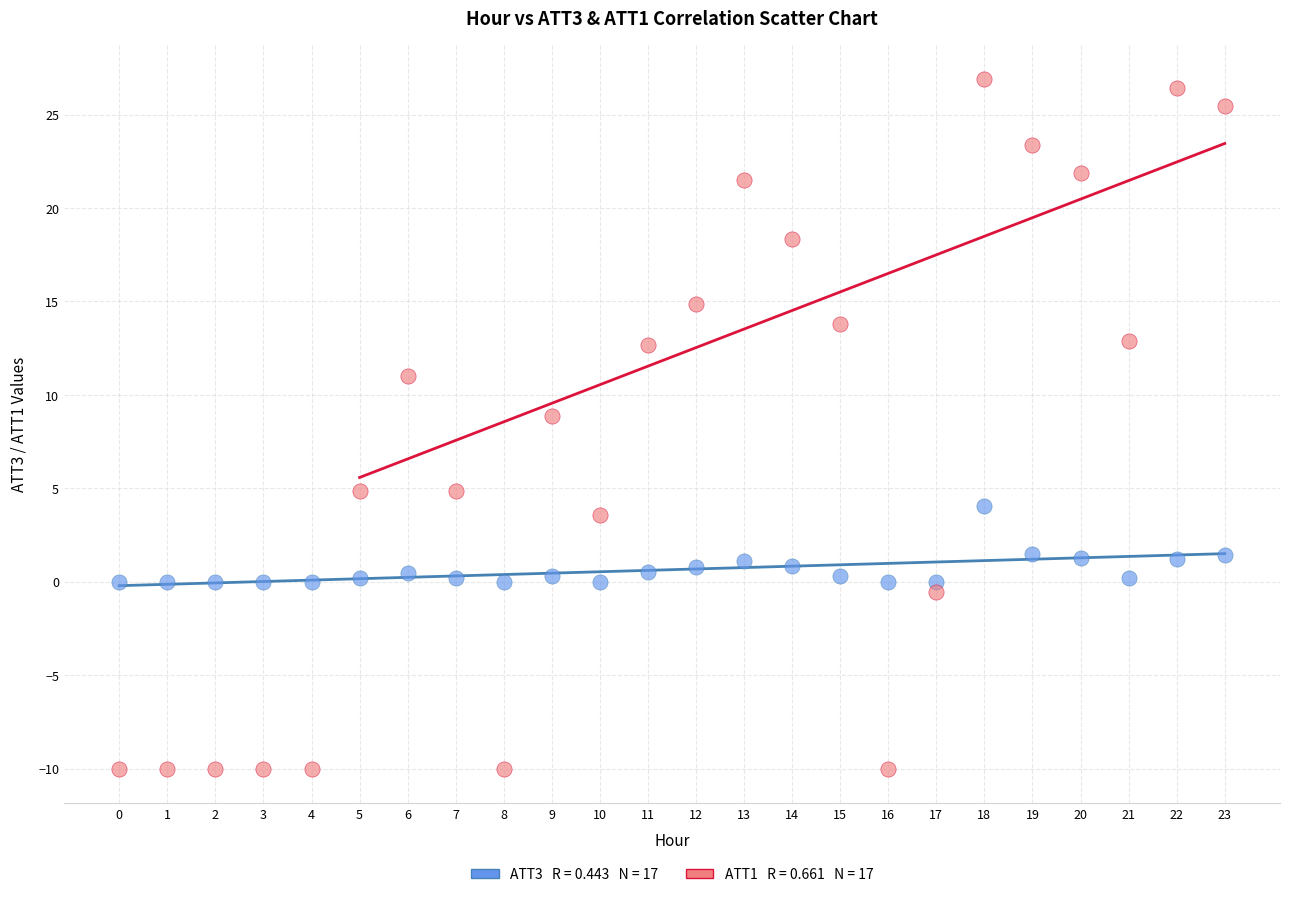

Across all series, what Y value is closest to 8?

8.9